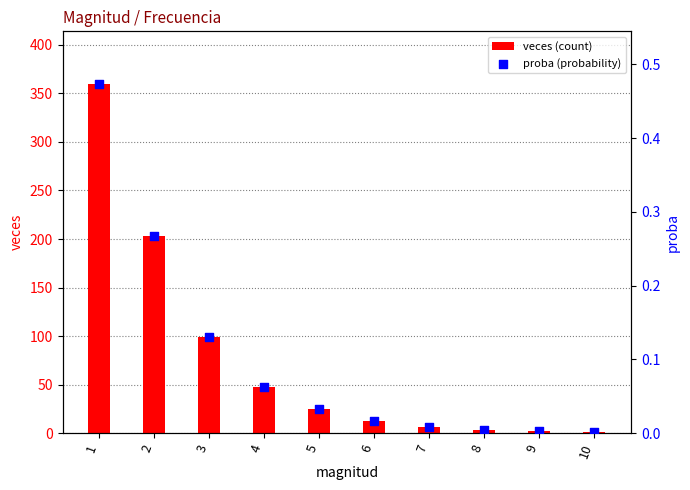

At how many categories does at least one series exceed 52?

3